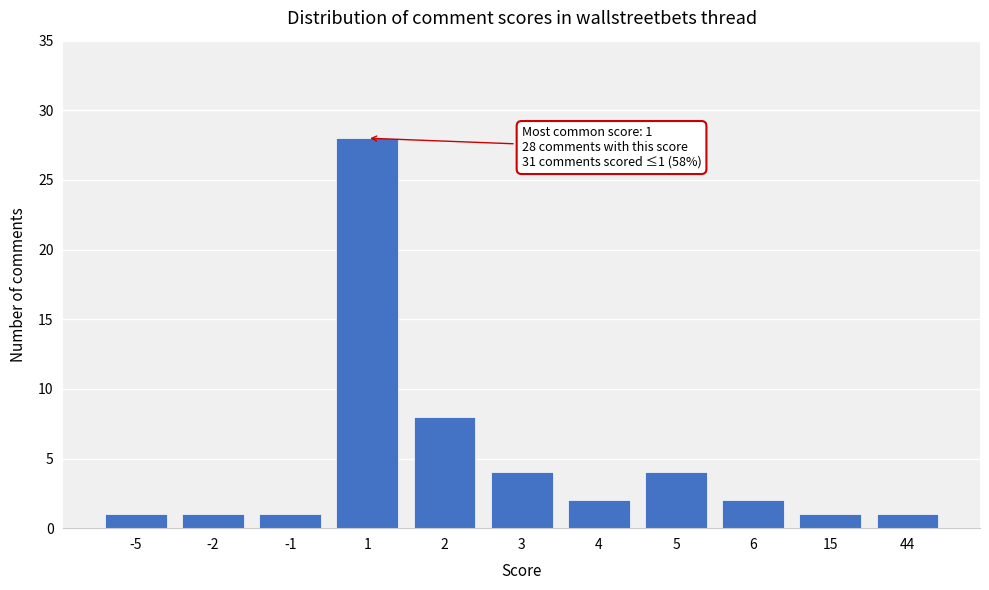

Reading left to right, extract all data points from this chart.

-5=1	-2=1	-1=1	1=28	2=8	3=4	4=2	5=4	6=2	15=1	44=1